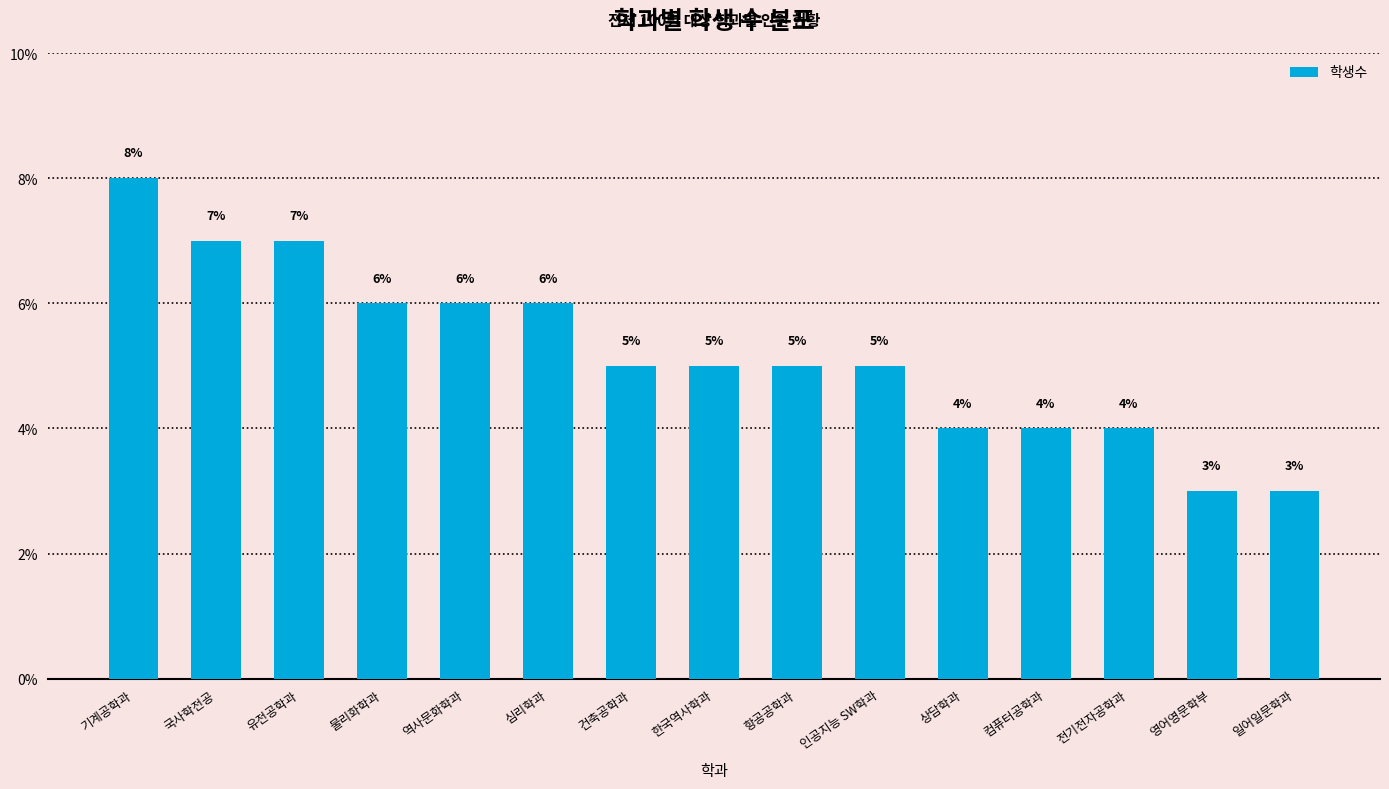

How many data points are less than 5?

5